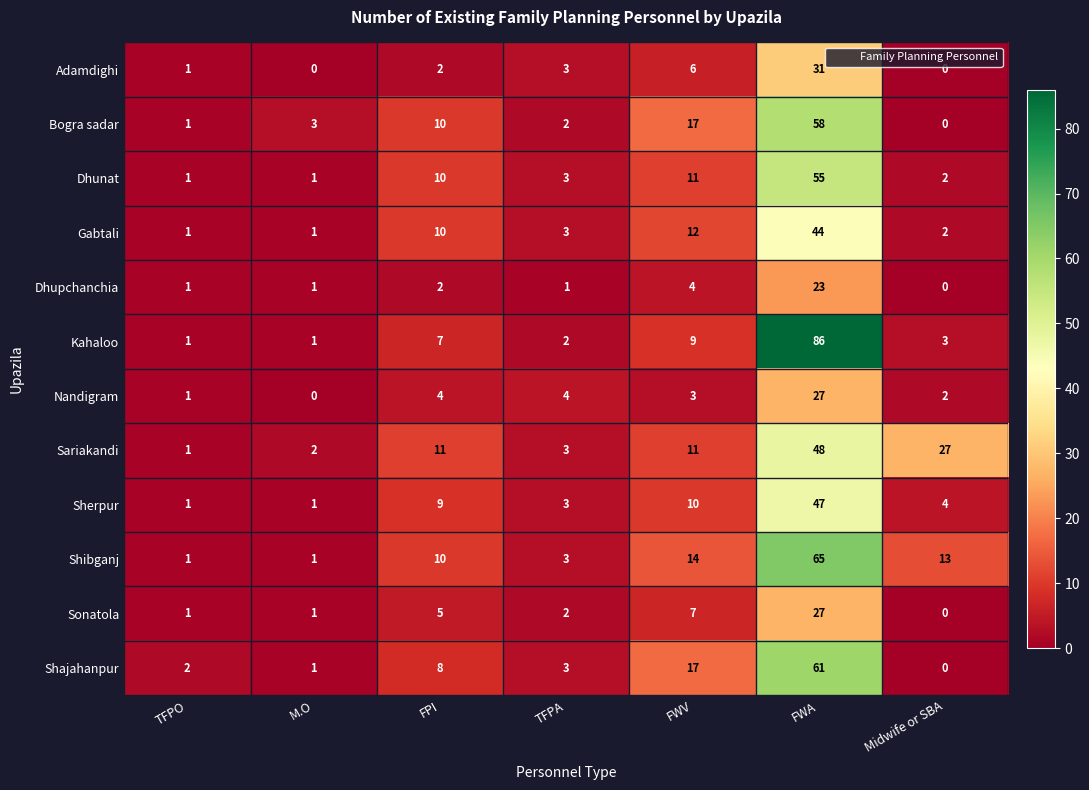

The Shibganj series shows 25 at FWV. True or false?

False